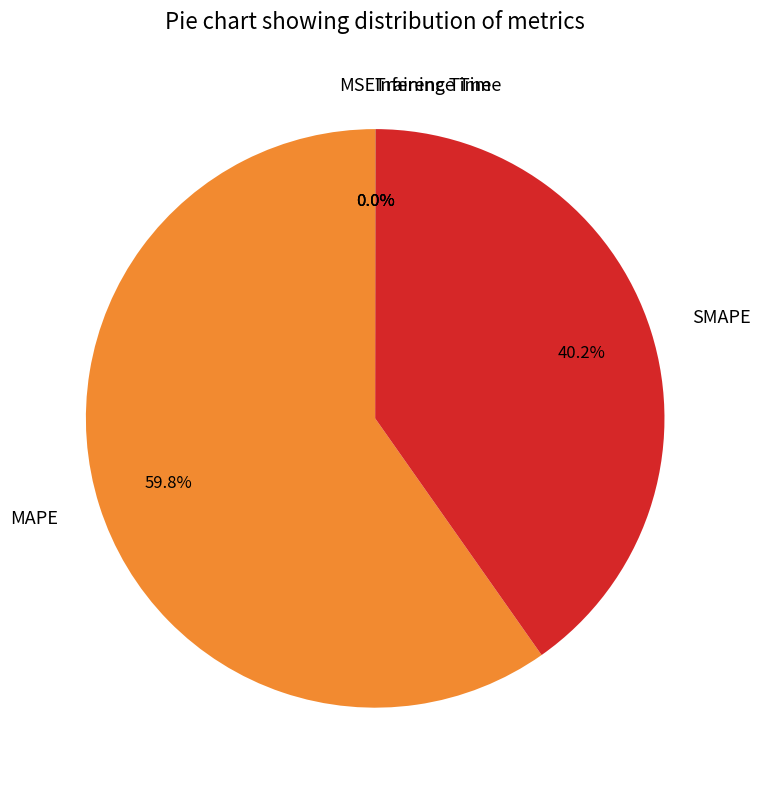

Which category accounts for the majority?

MAPE